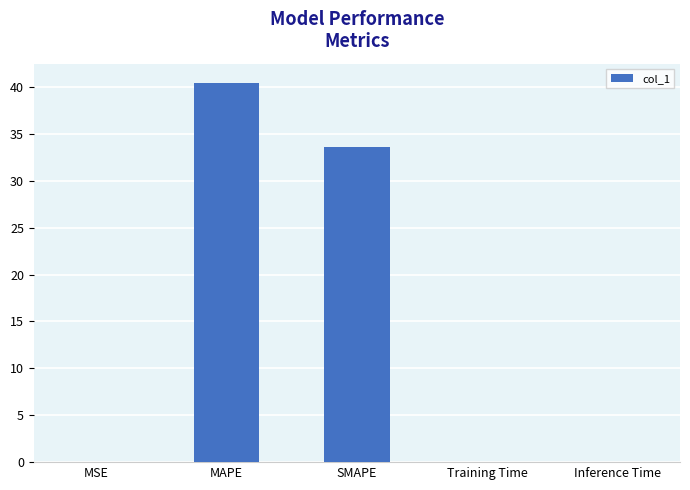

True or false: the data shows 0.0 at MSE.

True